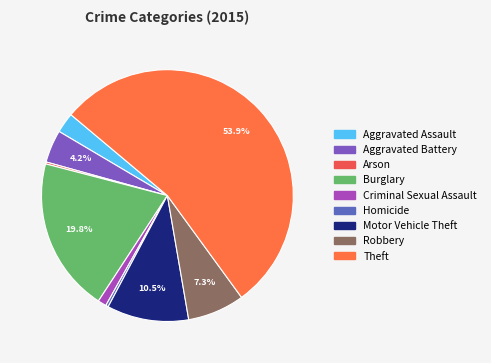

The Robbery slice represents 1% of the pie. True or false?

False